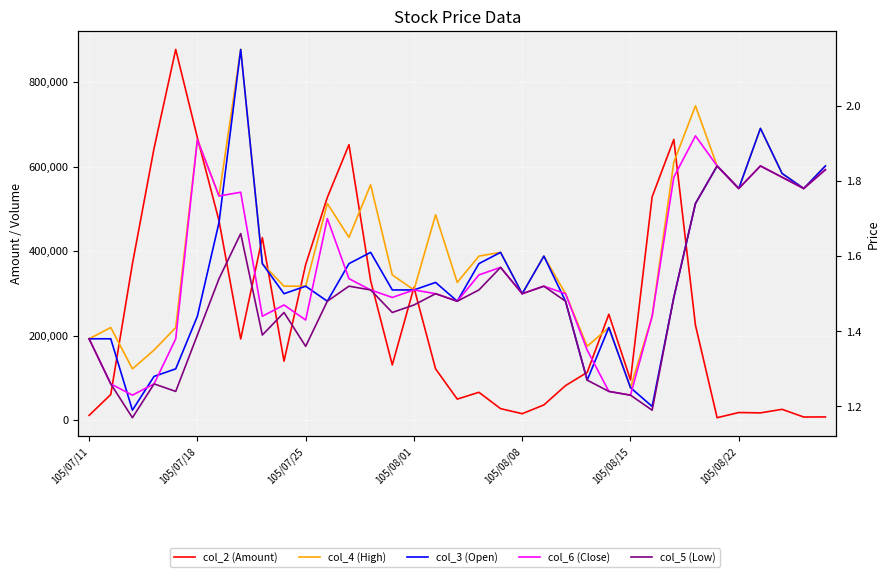

Between 105/07/25 and 30, which series saw the biggest shift?

col_2 (Amount)